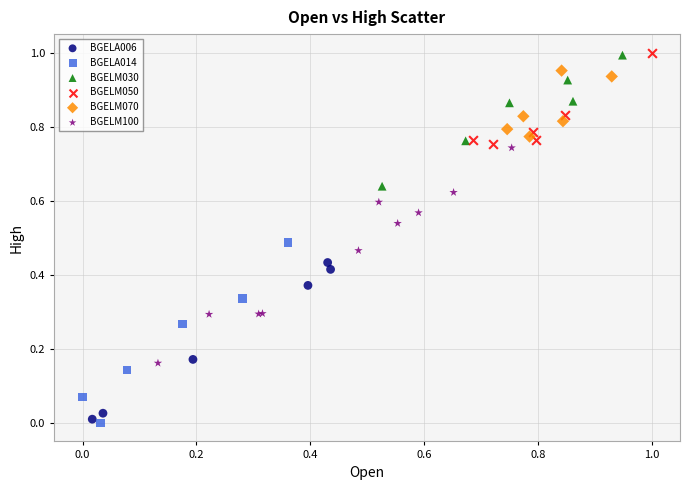

Which series has the largest Y range (max minus min)?

BGELM100